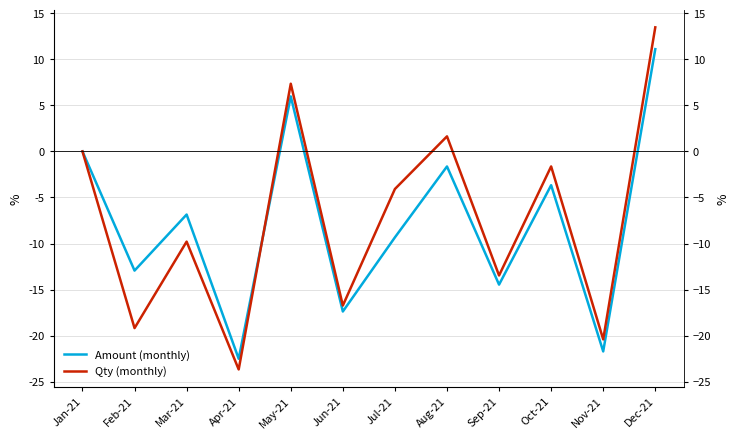

List the series in order of their overall mean, highest first.

Qty (monthly), Amount (monthly)